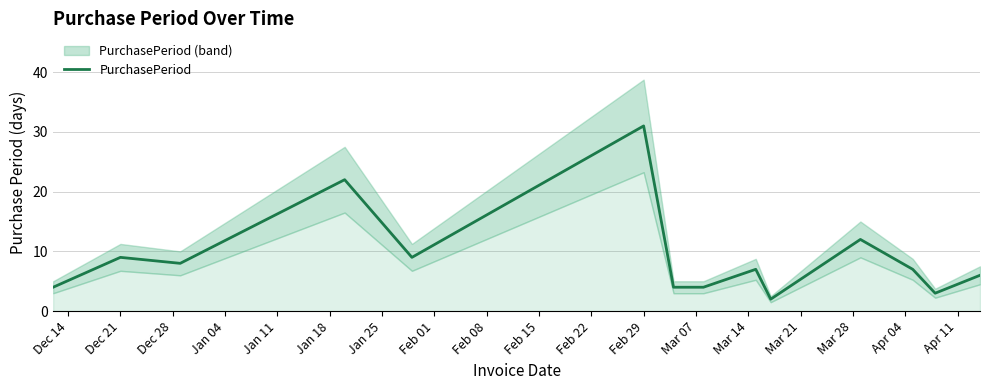

What is the maximum value for PurchasePeriod?

31